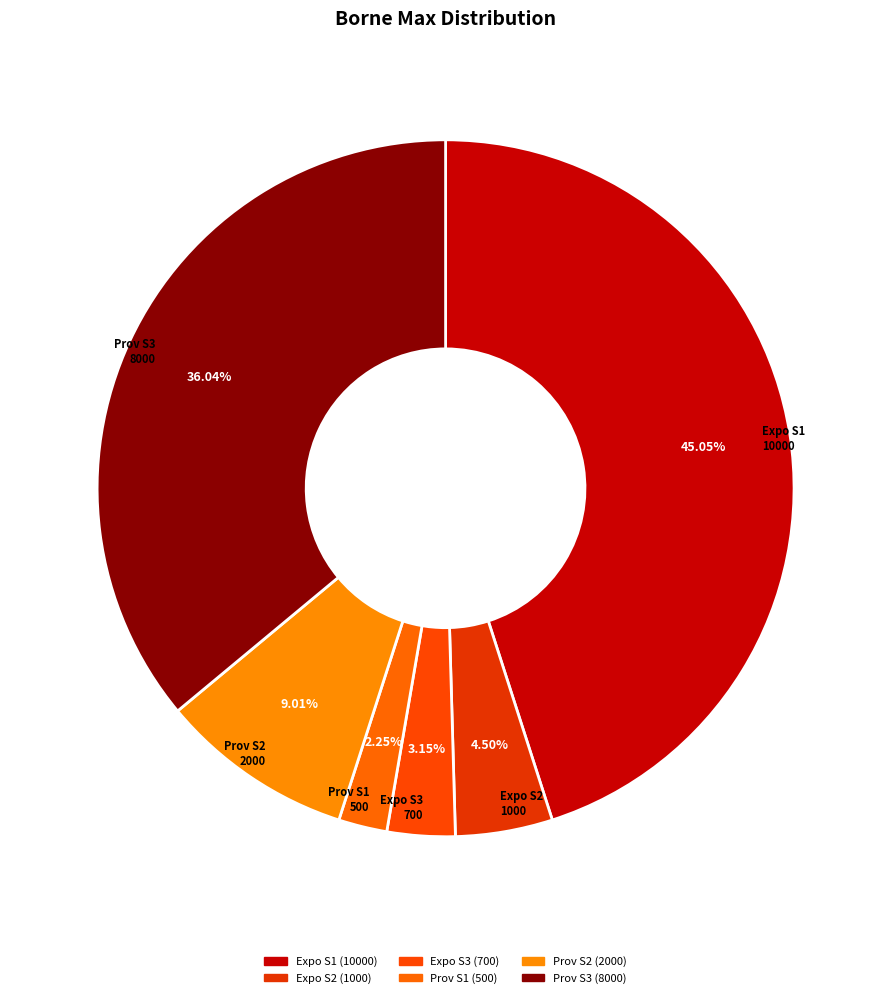

Combined, what portion of the pie is Prov S1 and Expo S3?

5.4%